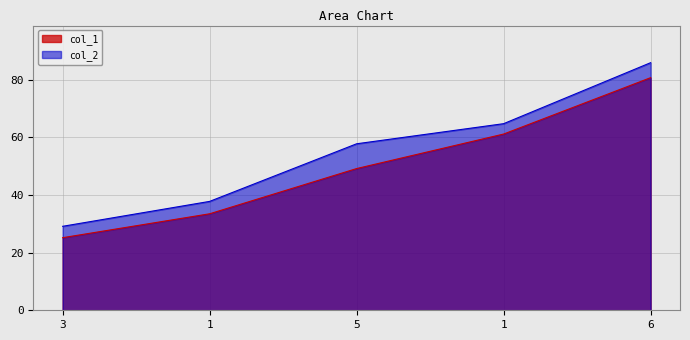

What is the lowest value of the col_1 series?

25.2